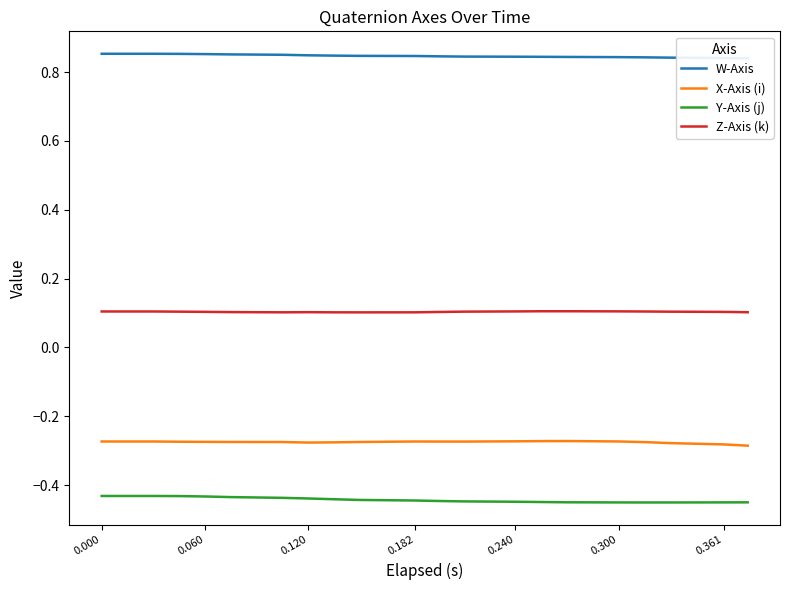

Rank the categories by Z-Axis (k) value from lowest to highest.

8, 7, 9, 0.300, 19, 0.361, 0.240, 10, 18, 0.182, 17, 0.120, 11, 16, 0.000, 0.060, 12, 15, 13, 14